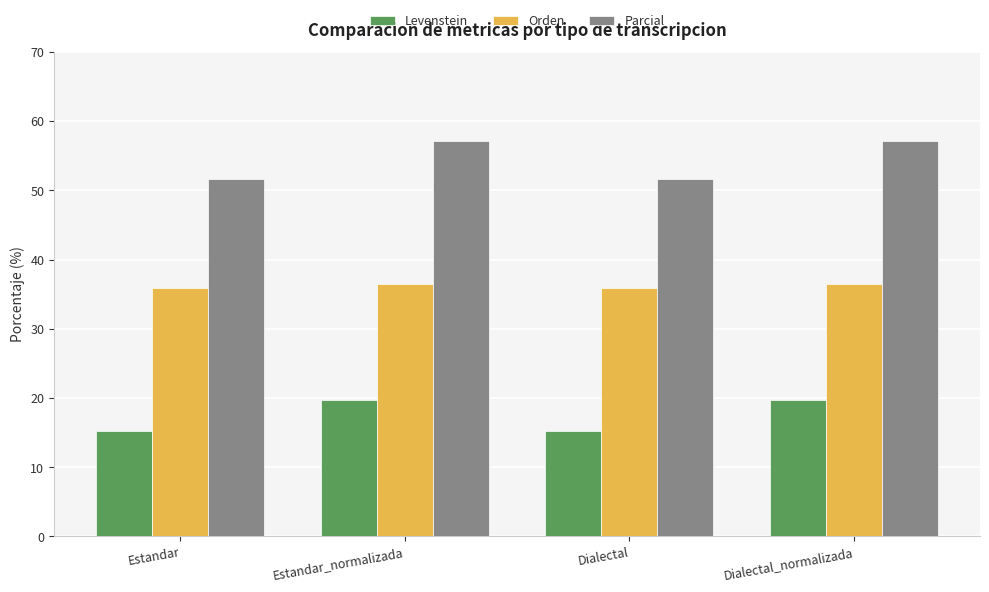

What is the minimum value shown in the chart?

15.2